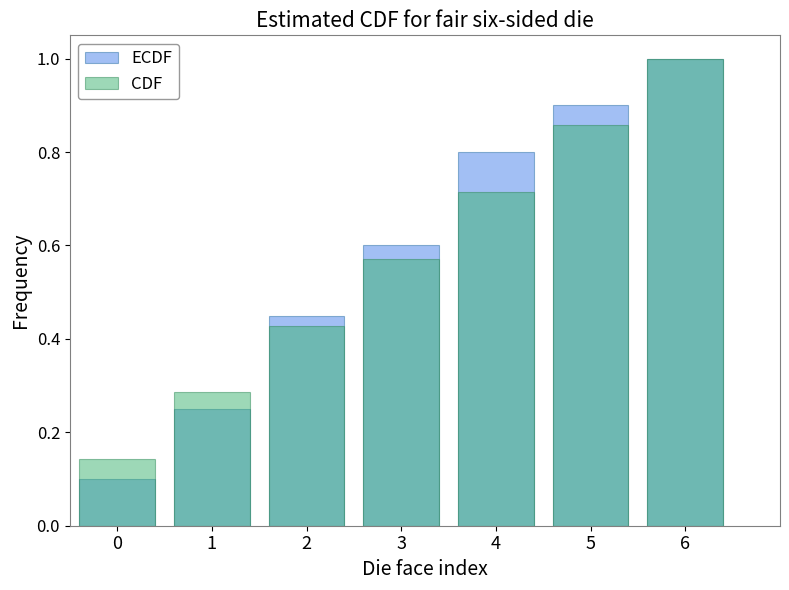

What is the difference between the maximum and second lowest values in the ECDF series?

0.8